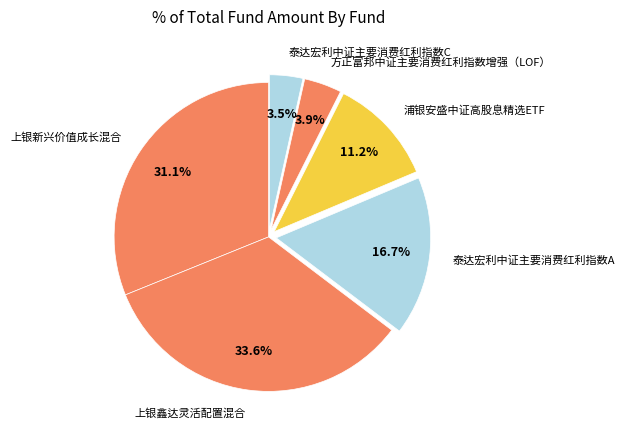

What percentage do 泰达宏利中证主要消费红利指数A and 方正富邦中证主要消费红利指数增强（LOF） together represent?

20.6%